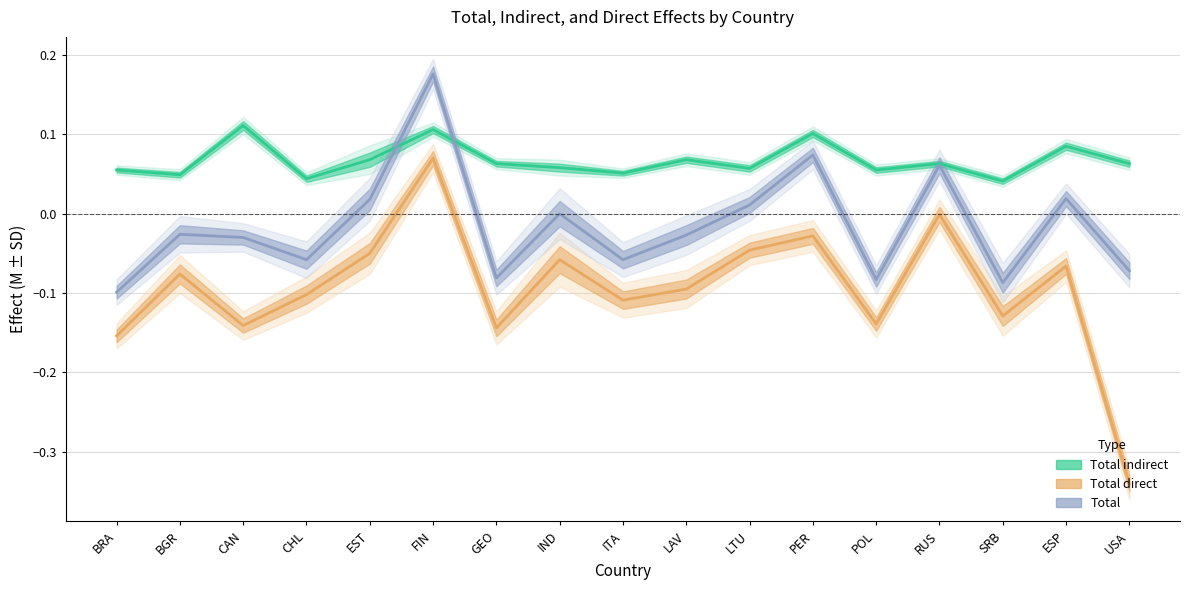

What is the maximum value for Total direct?

0.1